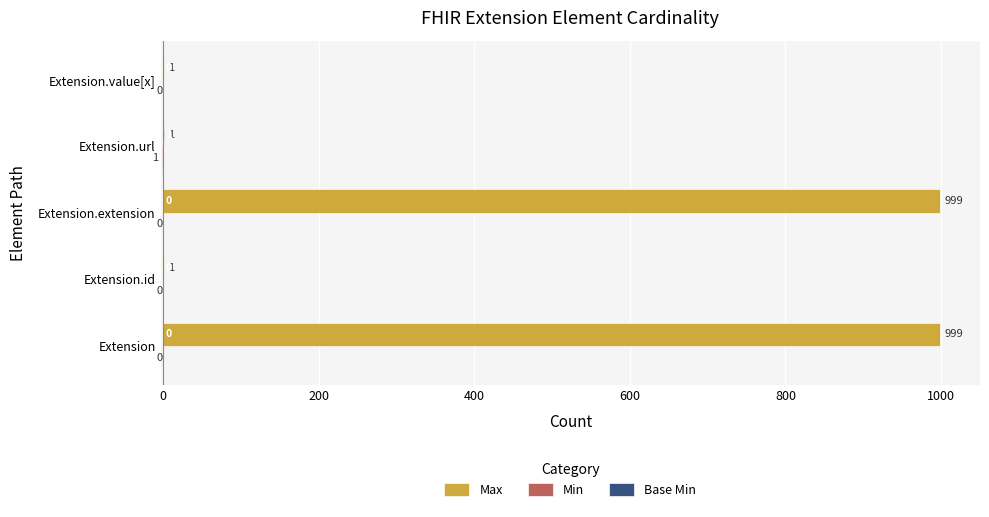

What is the greatest value displayed?

999